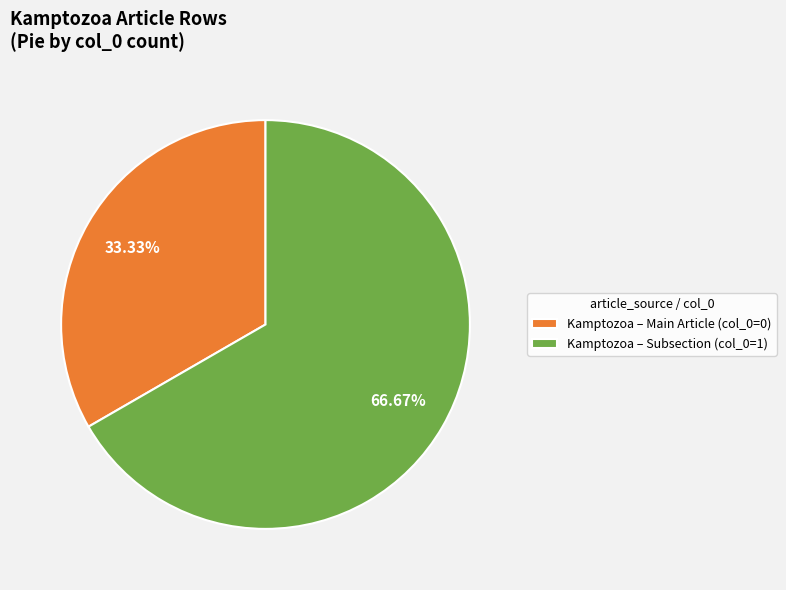

Do Kamptozoa – Main Article (col_0=0) and Kamptozoa – Subsection (col_0=1) together represent more than half of the pie?

Yes